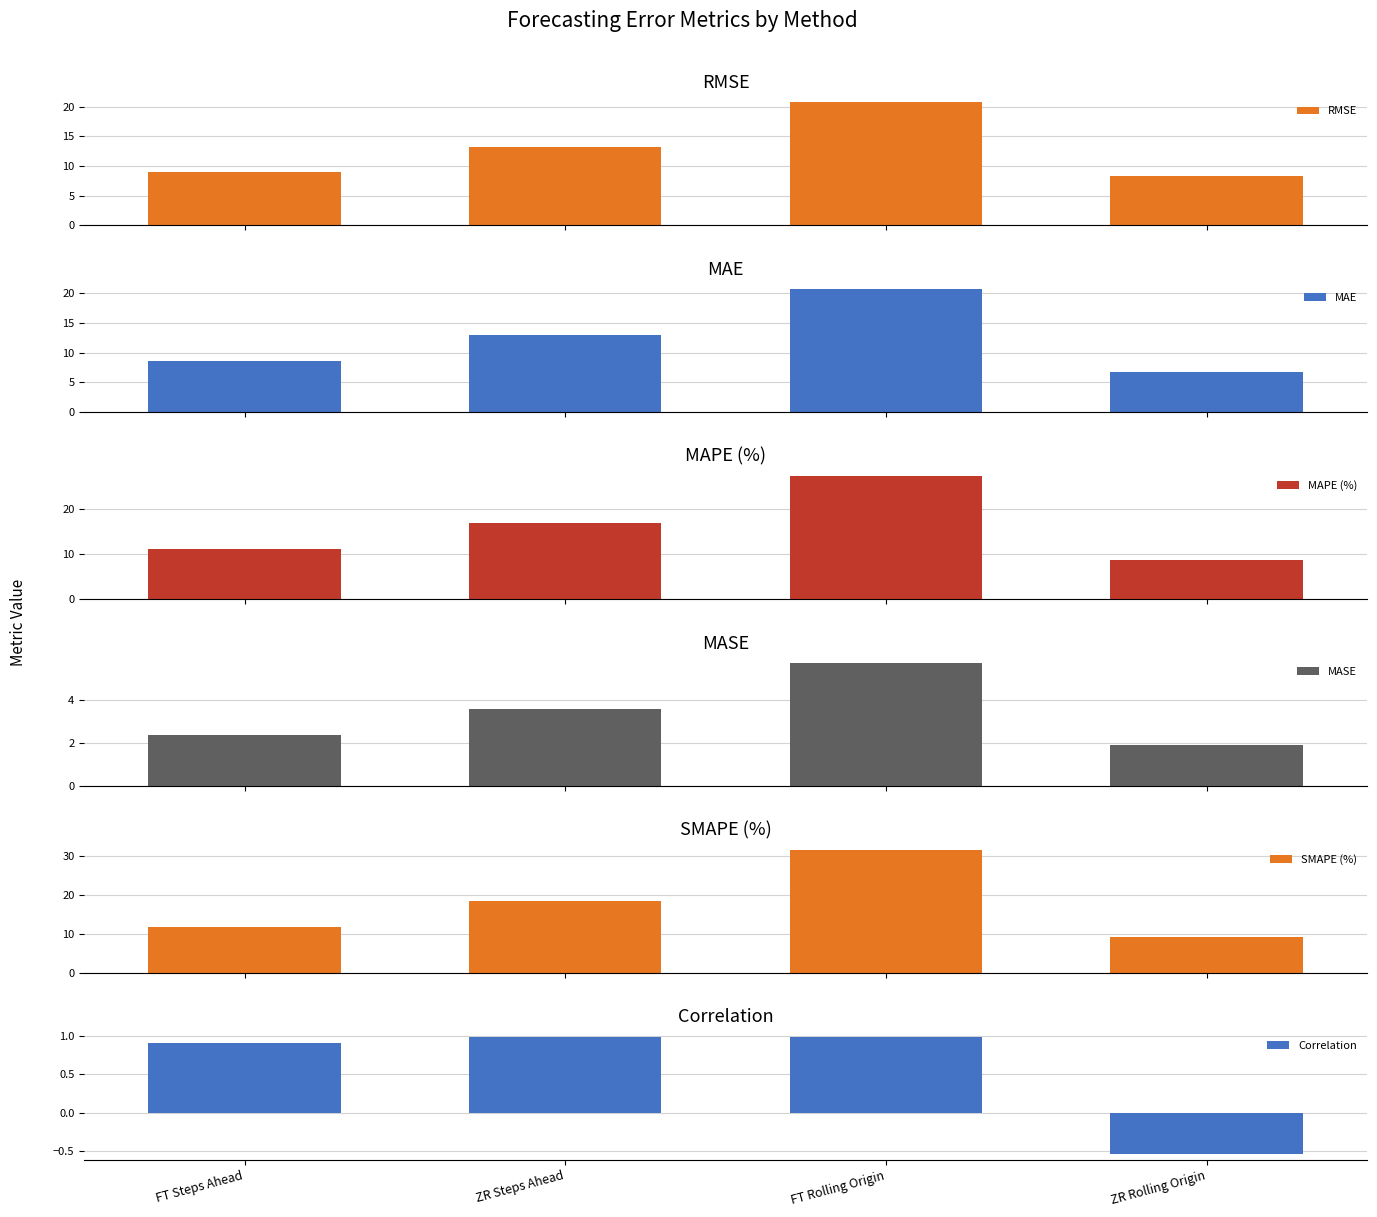

What position from the left is ZR Rolling Origin?

4